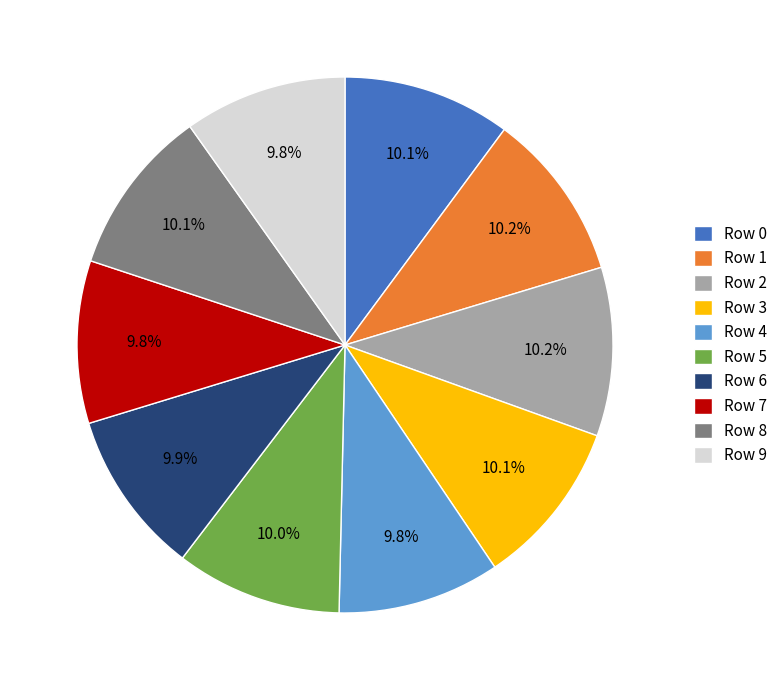

How many segments does this pie chart have?

10